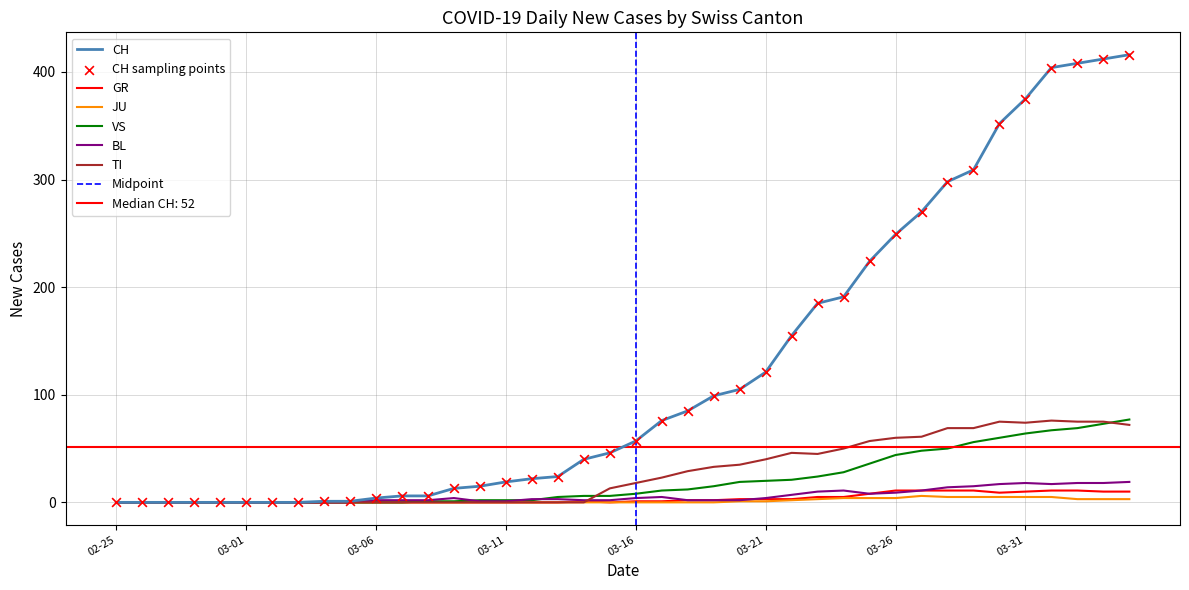

Which series has the largest total across all categories?

CH